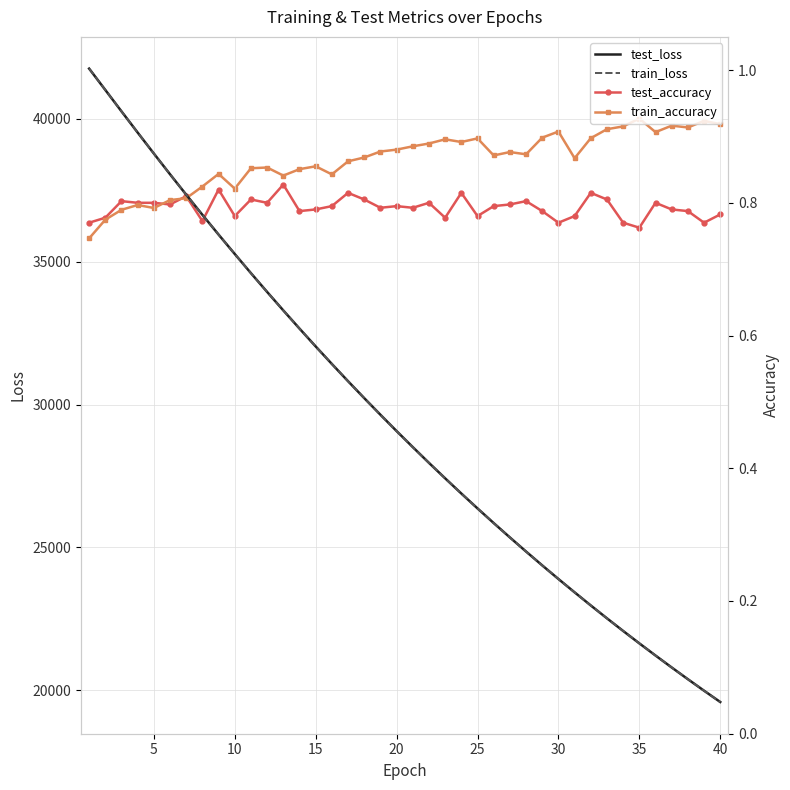

Reading left to right, transcribe all the data shown in this chart.

test_loss: 41762.5	41015.5	40265.6	39522.9	38788.6	38062.4	37347.9	36642.8	35950.9	35271.4	34600.6	33942.7	33295.8	32660.0	32034.4	31421.3	30817.4	30225.2	29643.3	29071.4	28510.3	27958.3	27417.0	26885.1	26363.2	25850.8	25347.8	24853.7	24368.4	23892.2	23425.0	22965.7	22514.8	22072.5	21638.2	21212.4	20794.0	20383.3	19980.3	19584.8
train_loss: 41763.9	41015.3	40264.8	39521.7	38787.2	38061.1	37346.3	36641.1	35949.2	35269.8	34599.1	33940.9	33294.2	32658.2	32033.0	31419.9	30816.0	30223.6	29641.6	29069.8	28508.5	27956.8	27415.3	26883.6	26361.5	25849.2	25346.0	24852.0	24366.7	23890.5	23423.3	22964.2	22513.5	22071.2	21637.0	21211.0	20792.6	20382.0	19978.9	19583.5
test_accuracy: 0.8	0.8	0.8	0.8	0.8	0.8	0.8	0.8	0.8	0.8	0.8	0.8	0.8	0.8	0.8	0.8	0.8	0.8	0.8	0.8	0.8	0.8	0.8	0.8	0.8	0.8	0.8	0.8	0.8	0.8	0.8	0.8	0.8	0.8	0.8	0.8	0.8	0.8	0.8	0.8
train_accuracy: 0.7	0.8	0.8	0.8	0.8	0.8	0.8	0.8	0.8	0.8	0.9	0.9	0.8	0.9	0.9	0.8	0.9	0.9	0.9	0.9	0.9	0.9	0.9	0.9	0.9	0.9	0.9	0.9	0.9	0.9	0.9	0.9	0.9	0.9	0.9	0.9	0.9	0.9	0.9	0.9